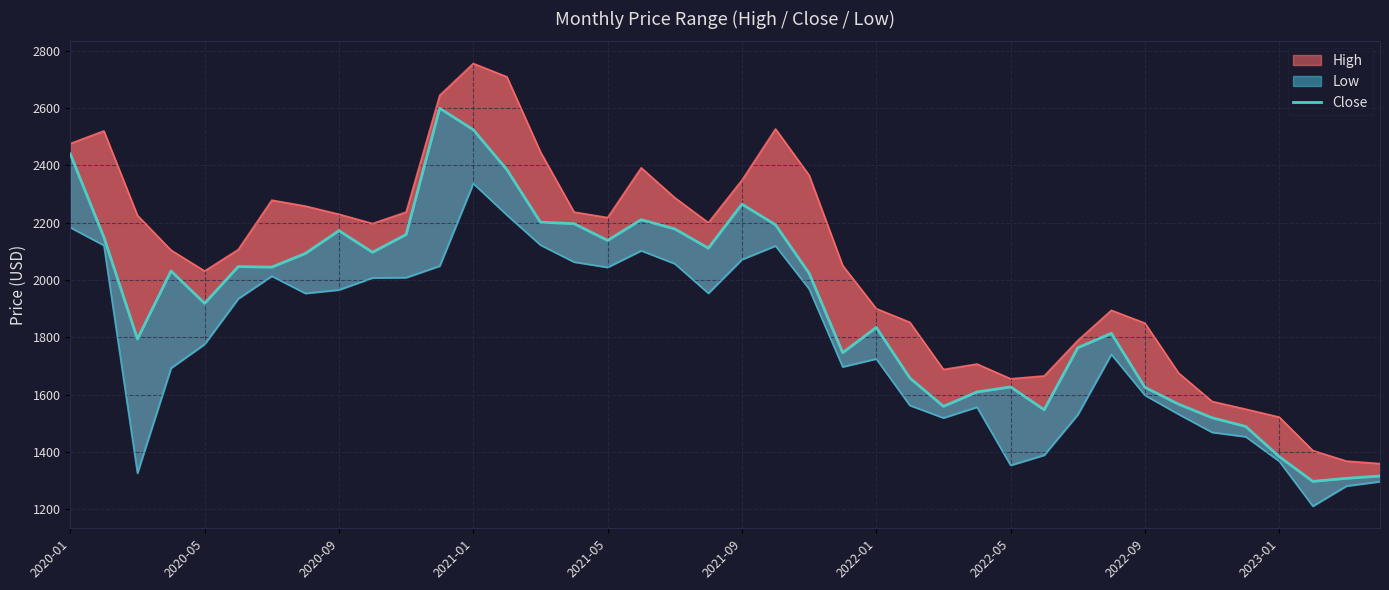

Approximately how many times larger is the value at 2021-09 compared to 2023-01?

1.6